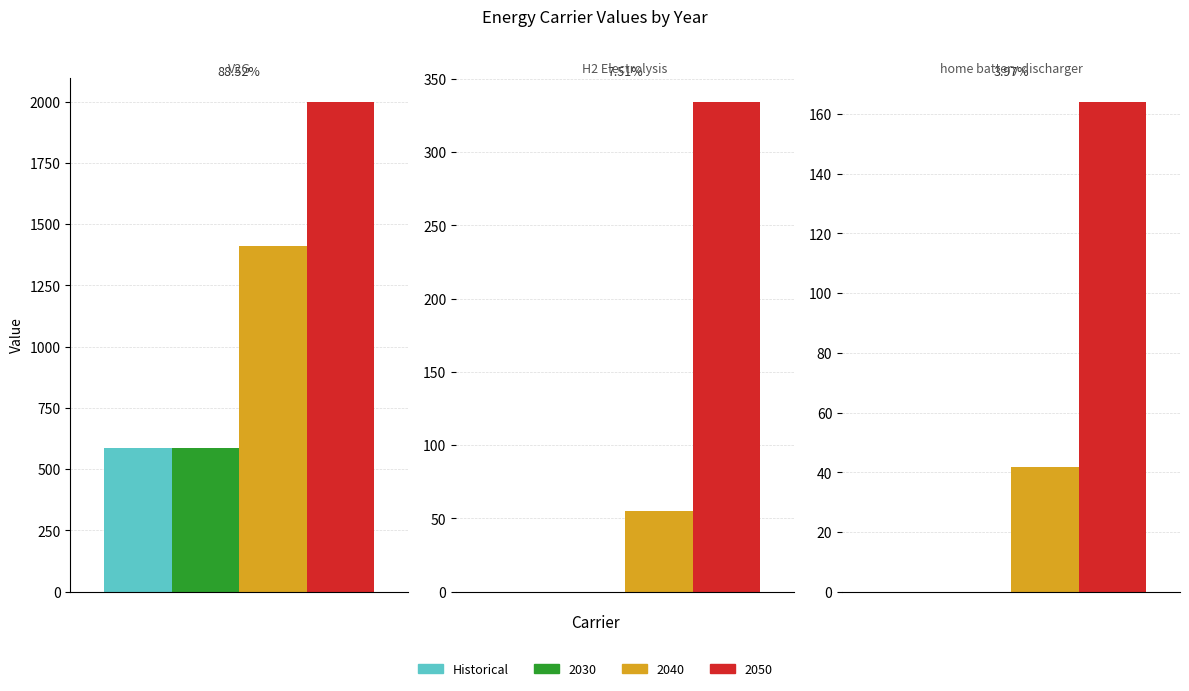

What is the total value across all series at H2 Electrolysis?

388.9